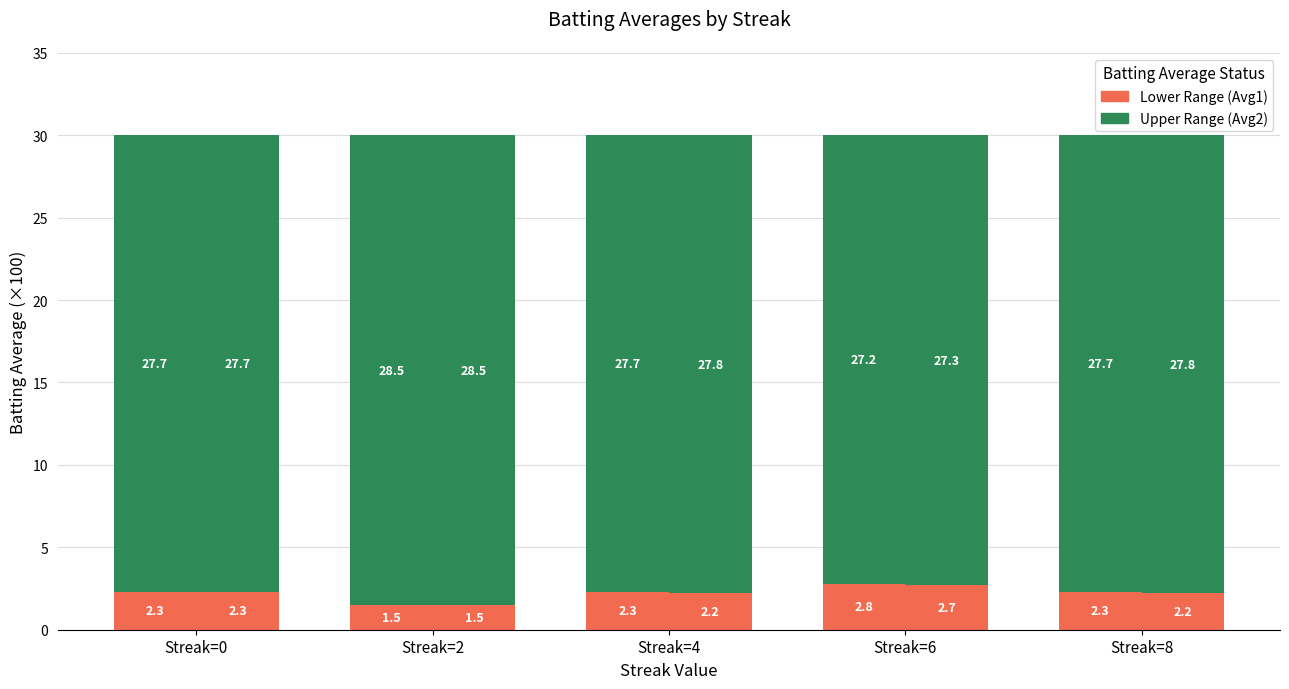

At how many categories does at least one series exceed 20?

5